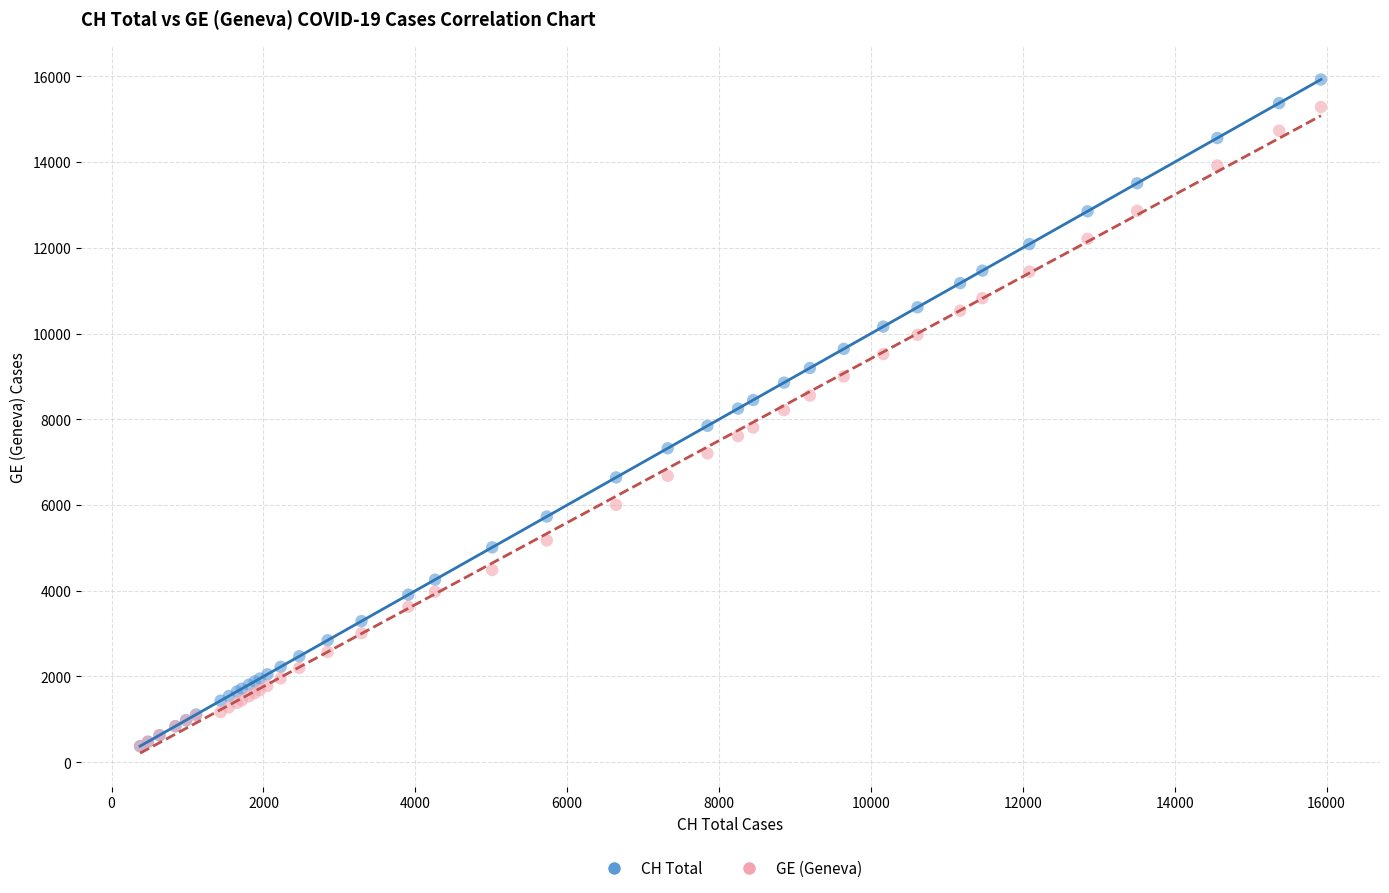

Which series has the widest spread of Y values?

CH Total